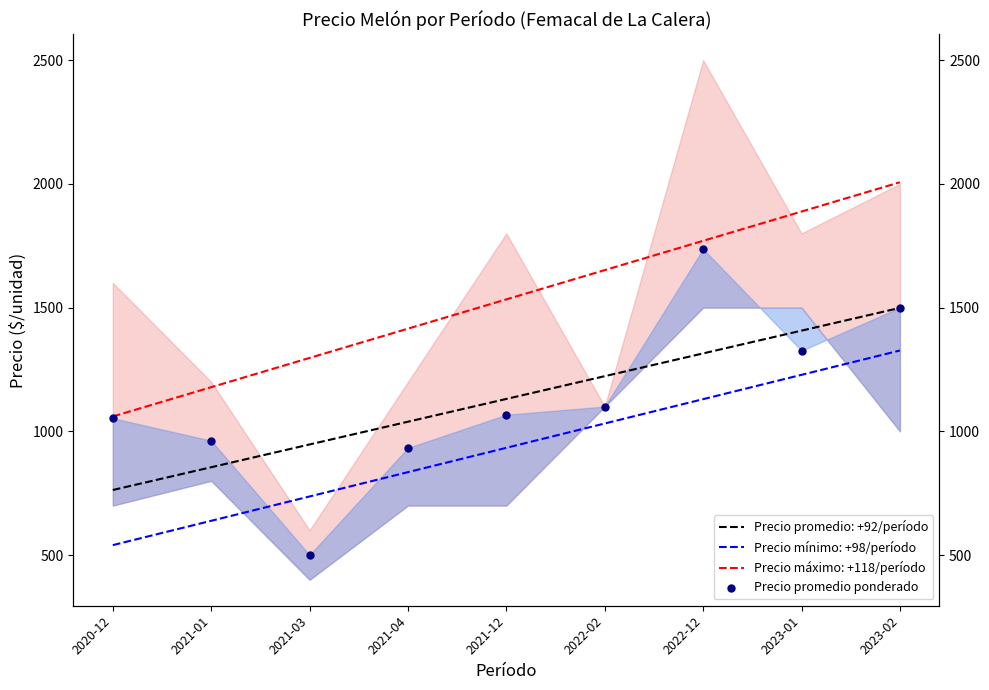

What is the change in value from 2022-12 to 2023-02?

-237